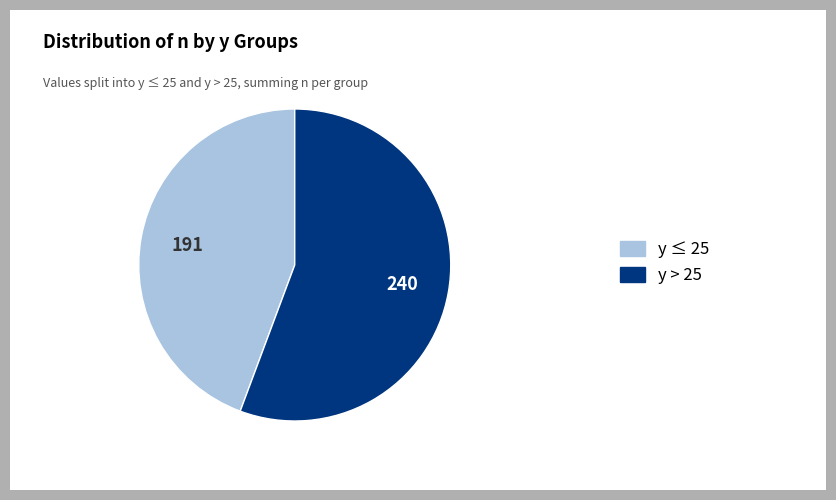

Is there any slice that represents more than half of the pie?

Yes